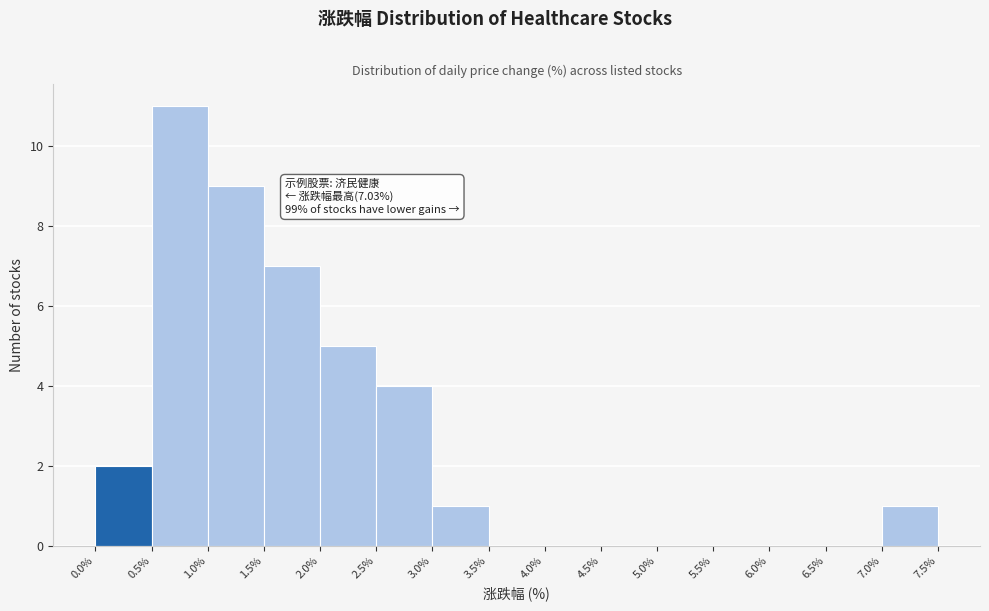

Over which range of the x-axis is the bar tallest?

0.5% to 1.0%